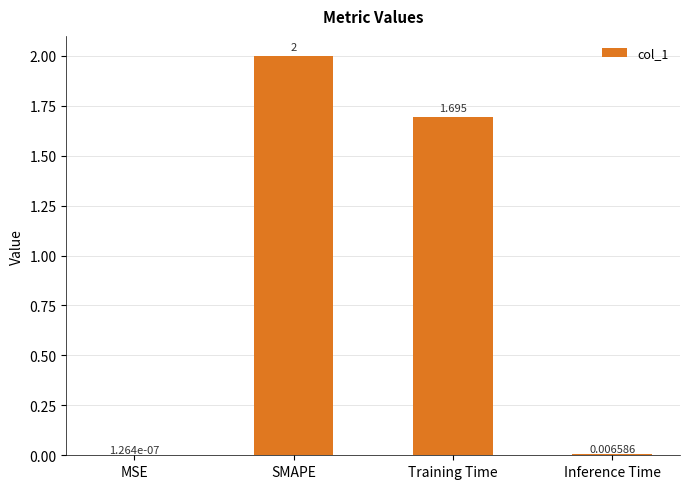

What is the sum of all values?

3.7